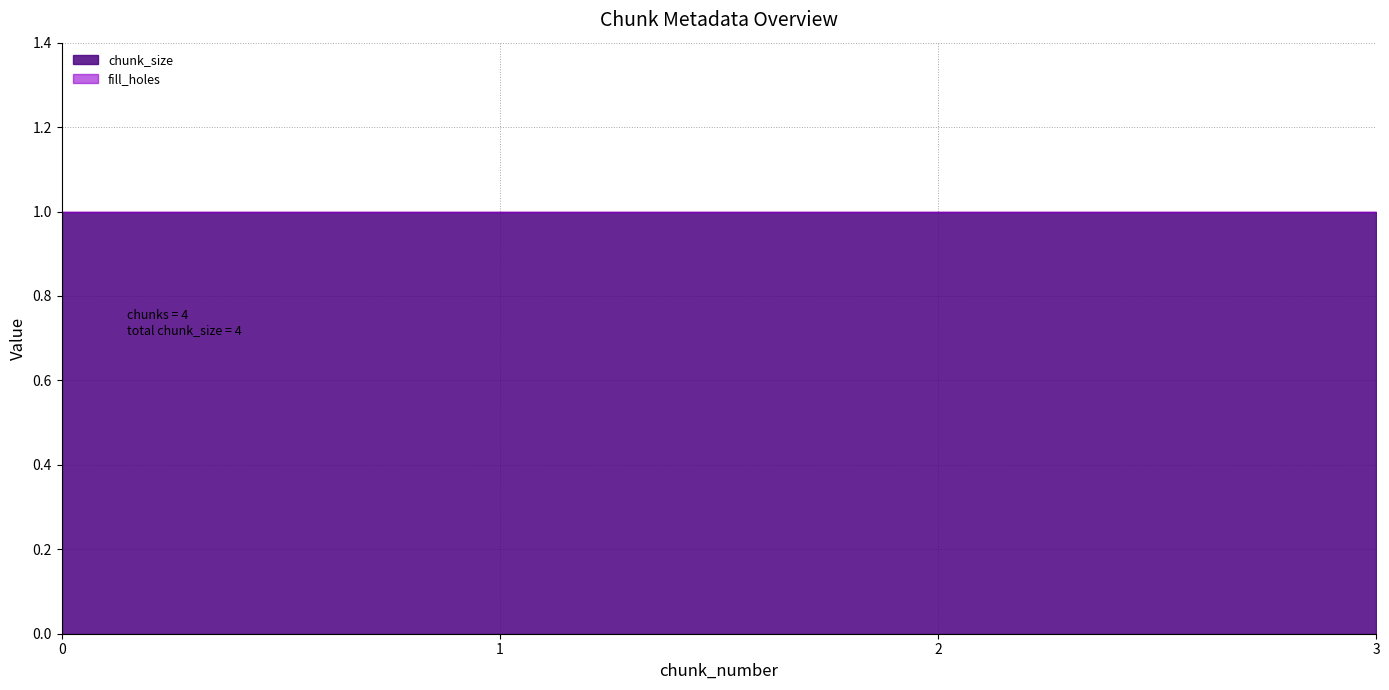

Reading left to right, extract all data points from this chart.

chunk_size: 1	1	1	1
fill_holes: 0	0	0	0